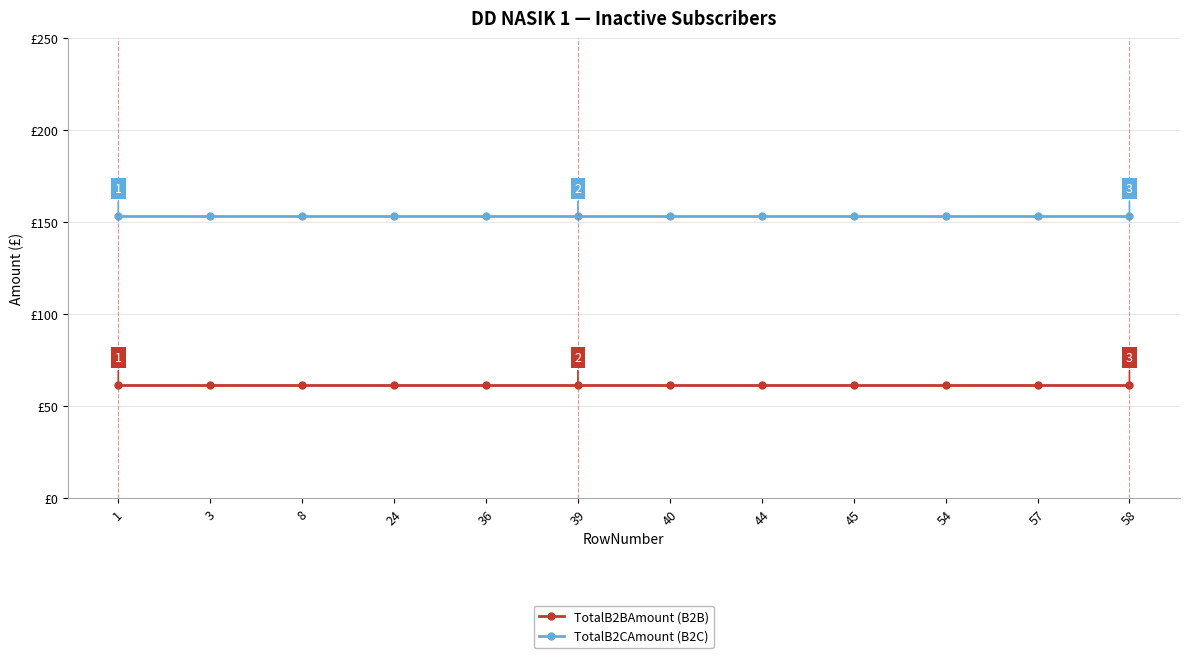

Rank the categories by TotalB2BAmount (B2B) value from highest to lowest.

1, 3, 8, 24, 36, 39, 40, 44, 45, 54, 57, 58